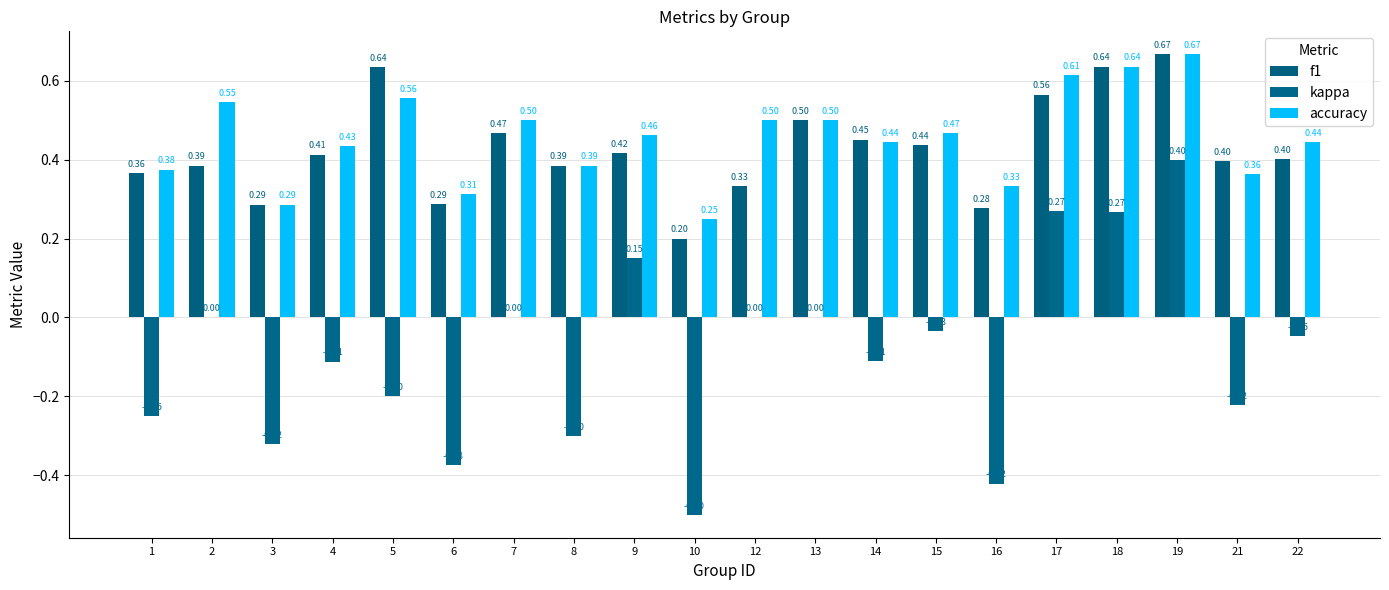

What is the smallest value displayed?

-0.5